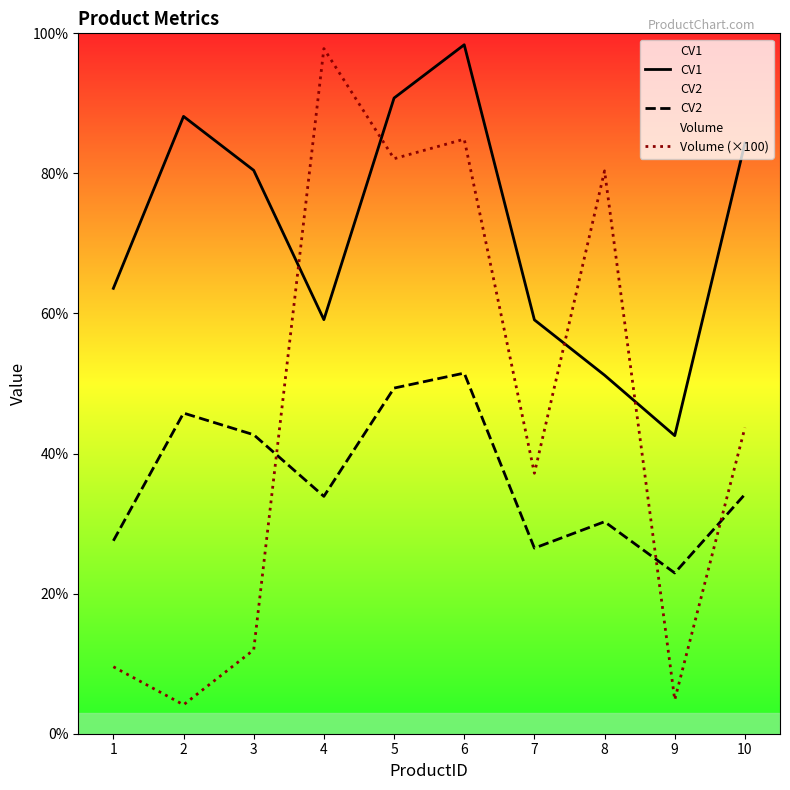

What is the value of the Volume (×100) point at the 1st from the left?

9.6